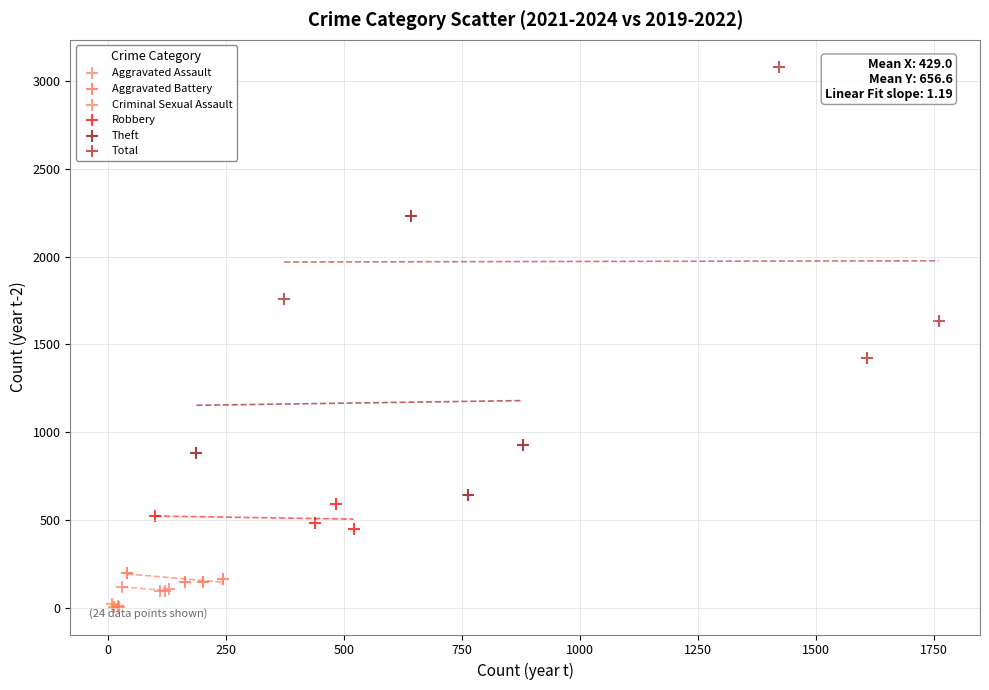

What are all the series names shown in the legend?

Aggravated Assault, Aggravated Battery, Criminal Sexual Assault, Robbery, Theft, Total